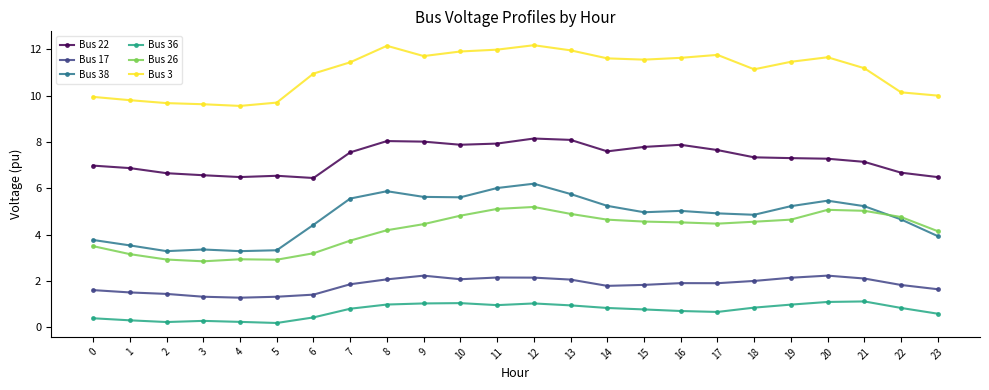

What is the maximum value for Bus 26?

5.2